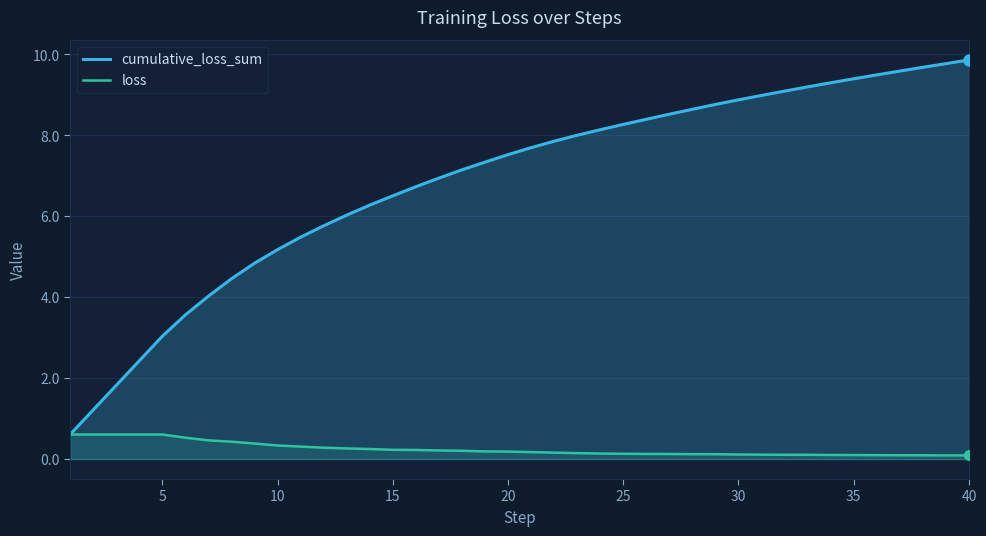

What is the spread (max minus min) of values at 20?

7.3